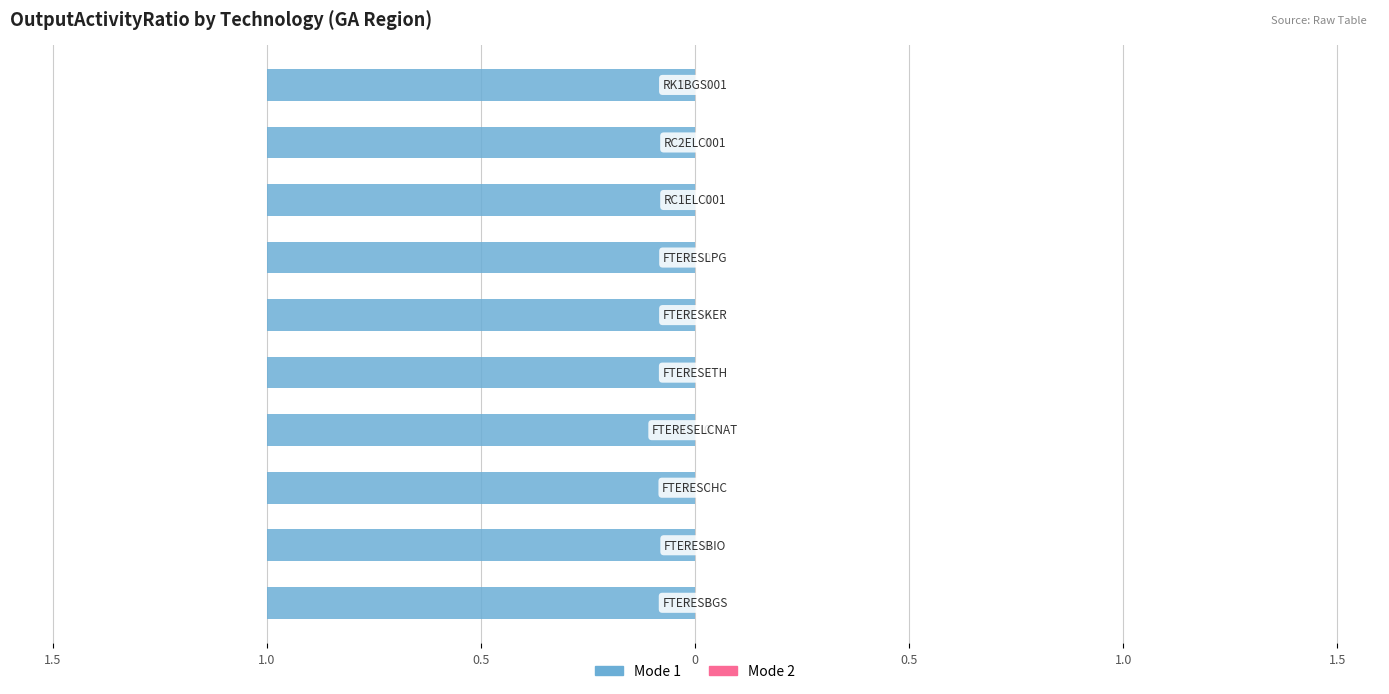

What is the lowest value of the Mode 1 (2019) series?

1